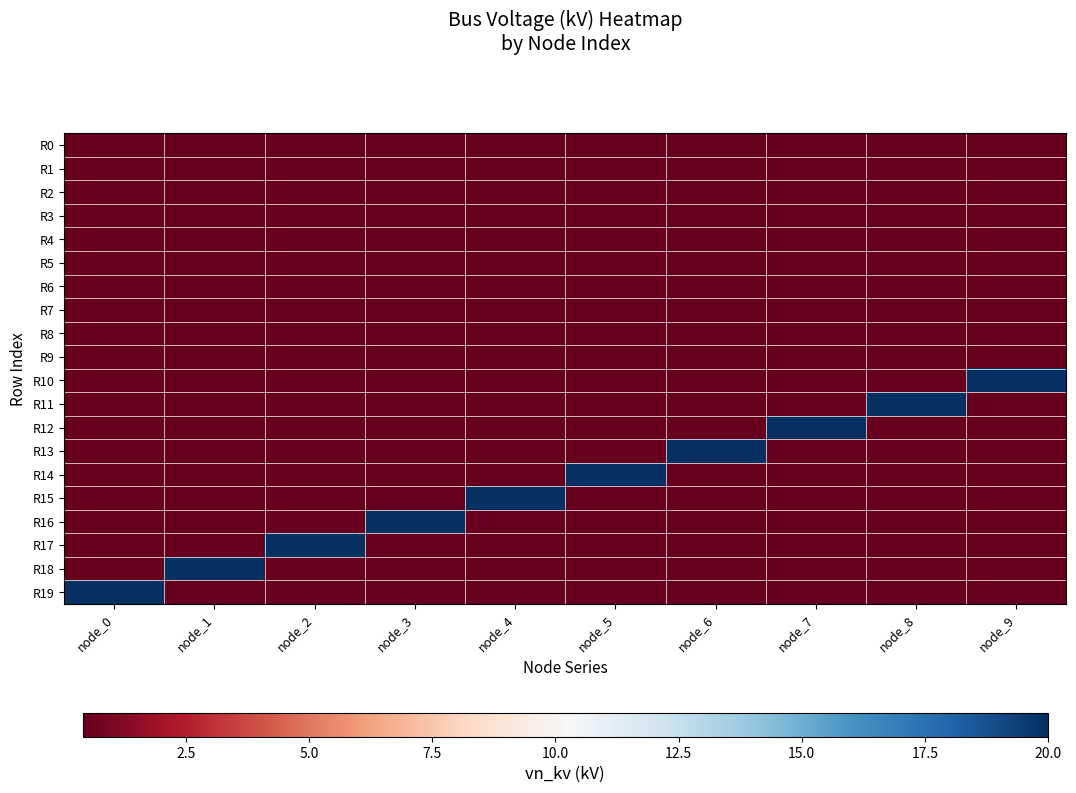

What is the maximum value shown in the chart?

20.0